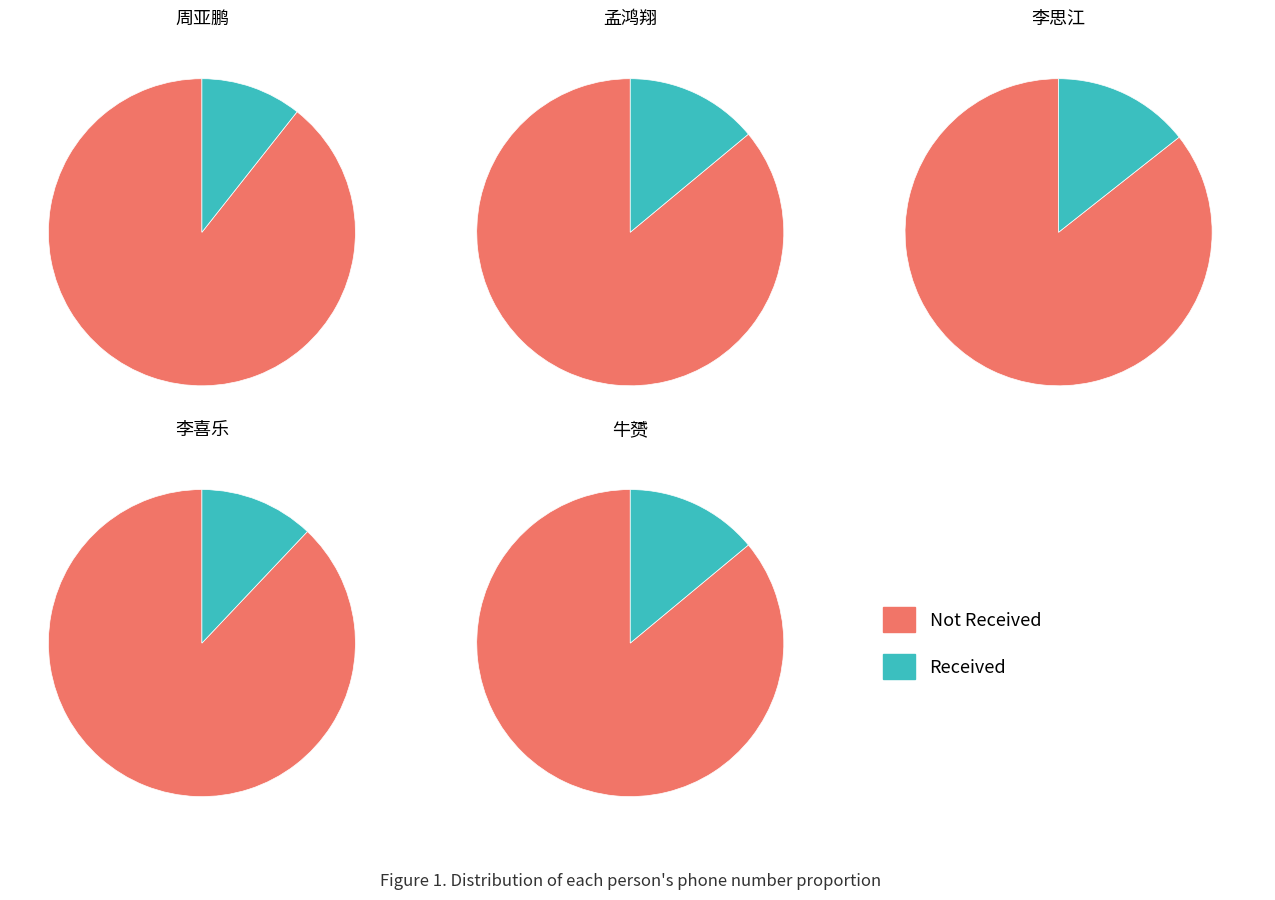

Which slice is the smallest?

周亚鹏